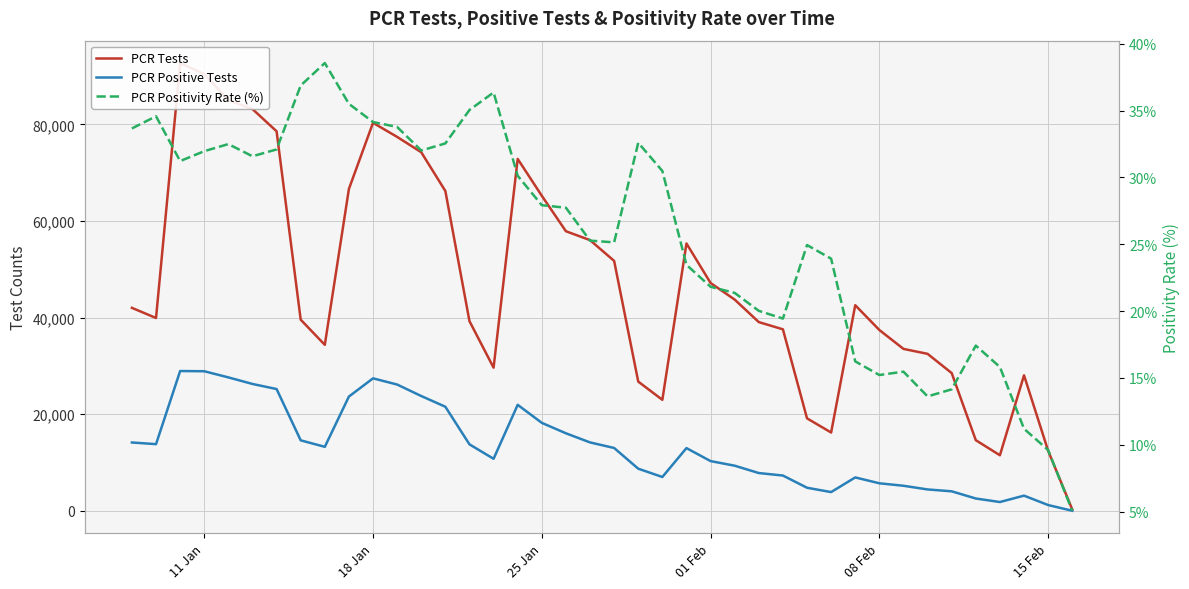

What are all the series names shown in the legend?

PCR Tests, PCR Positive Tests, PCR Positivity Rate (%)